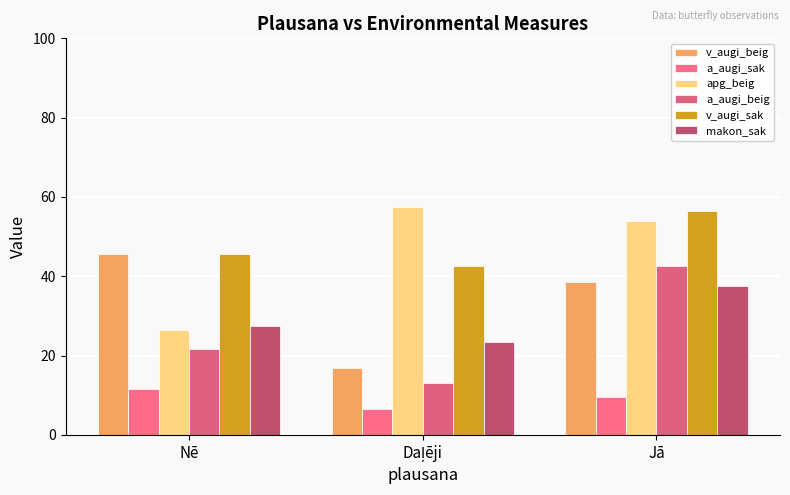

What is the label of the 2nd bar from the left?

Daļēji